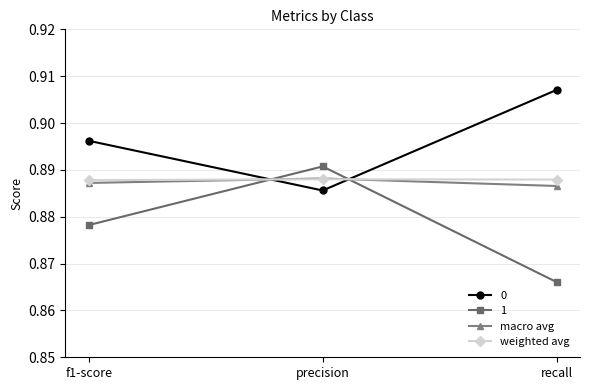

The value of 0 at recall is 0.5. True or false?

False